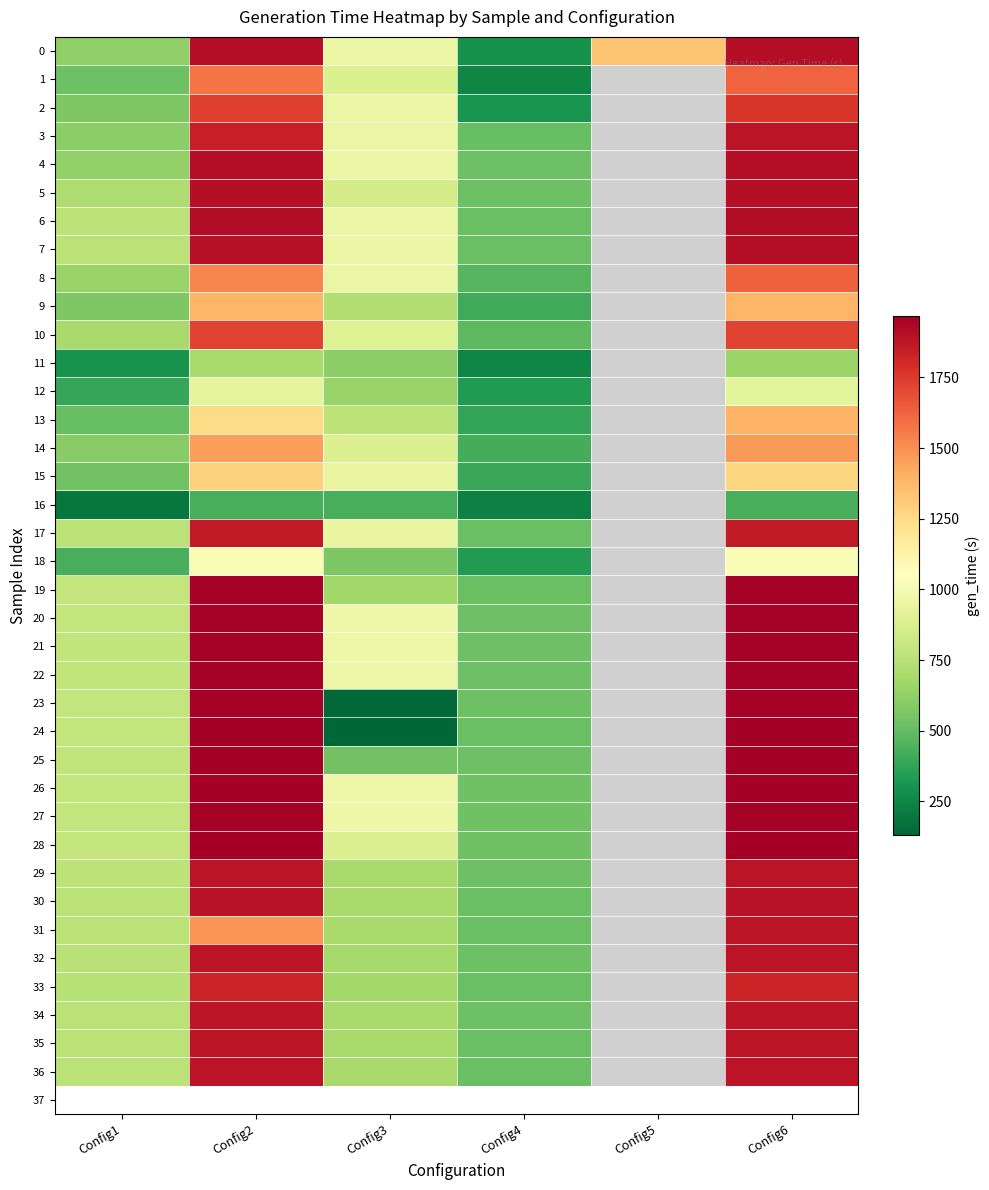

Which category has the lowest value across all series?

Config3